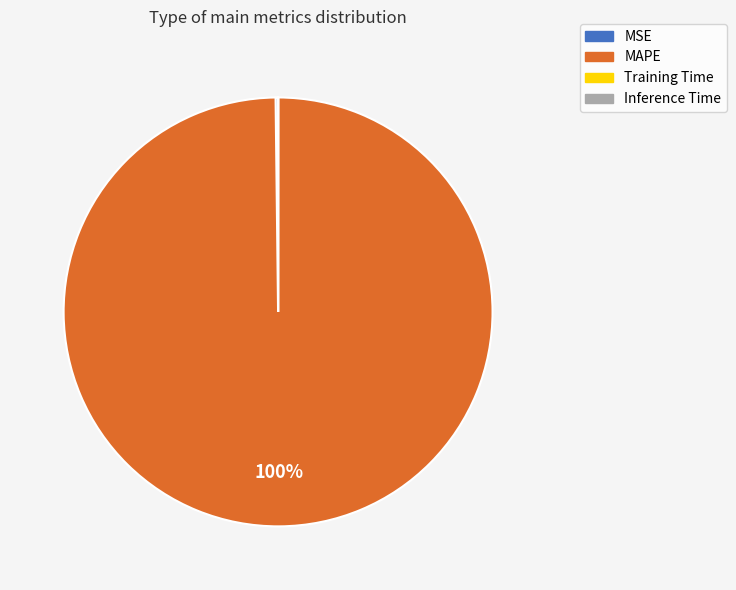

What is the largest slice in the pie chart?

MAPE